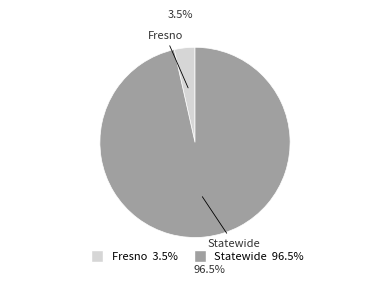

Rank the categories by value from highest to lowest.

Statewide, Fresno